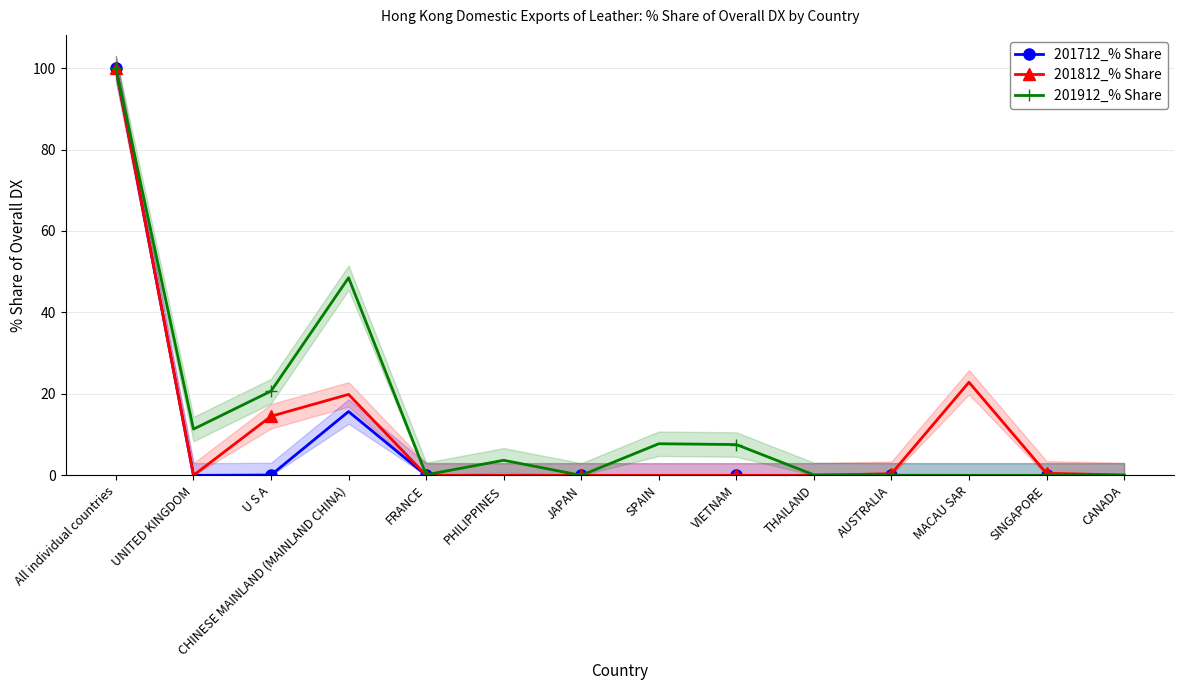

Which series has the largest total across all categories?

201912_% Share